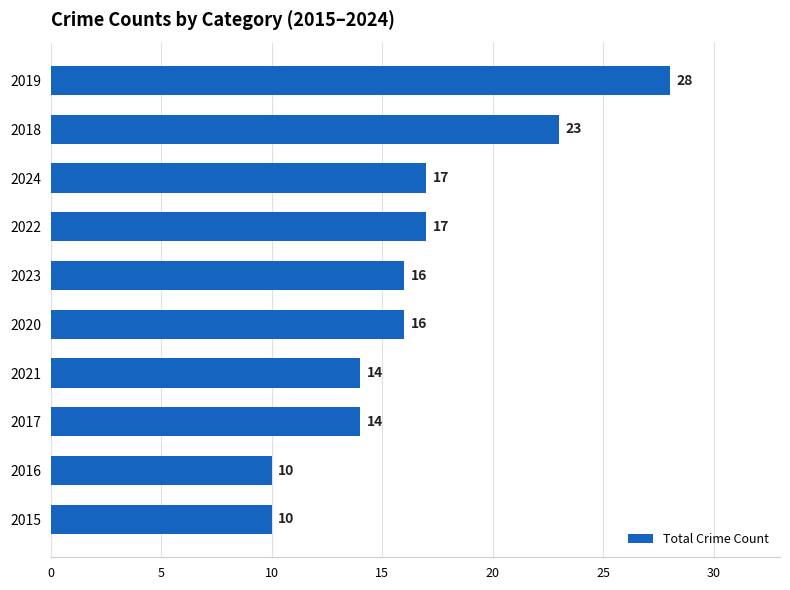

What value does the data have at 2020, to the nearest 5?

15